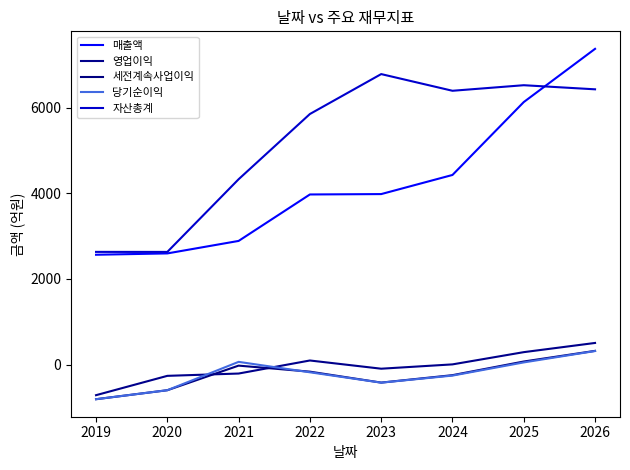

The 당기순이익 series shows 14 at 2025. True or false?

False